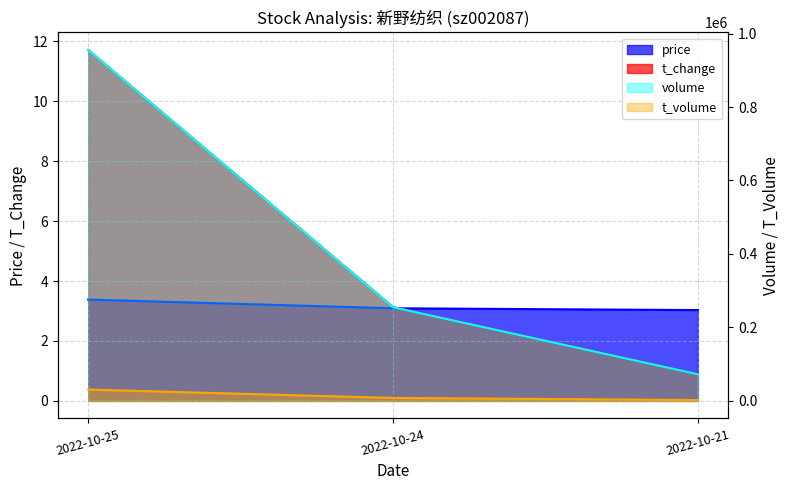

Which has a higher value, 2022-10-25 or 2022-10-24?

2022-10-25